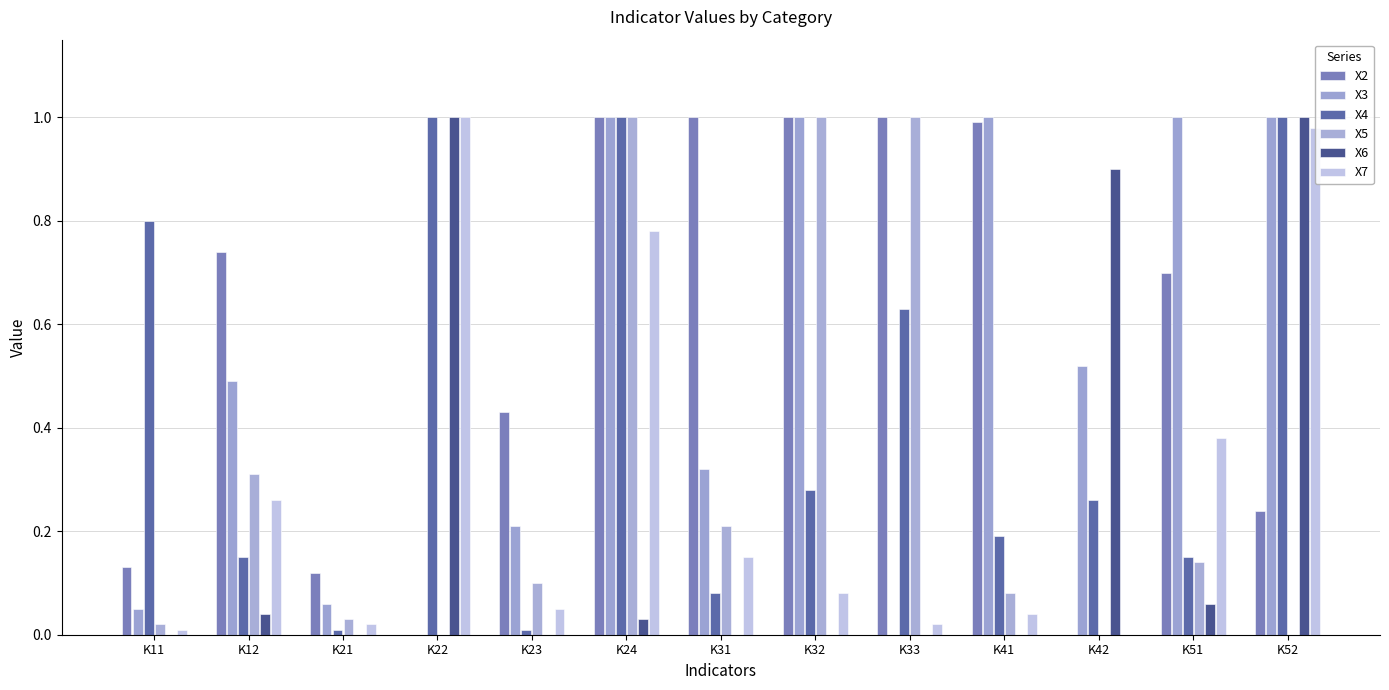

Count the number of categories in the chart.

13